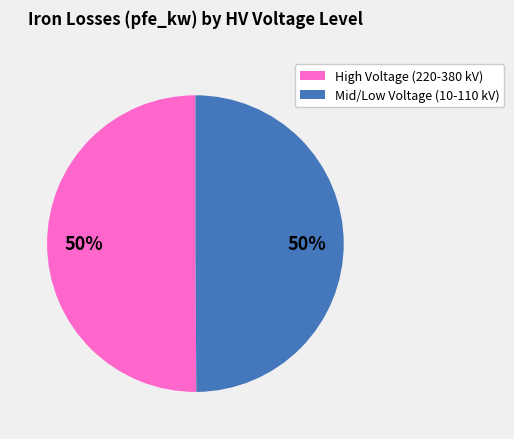

To the nearest percent, what is the average slice percentage?

50%